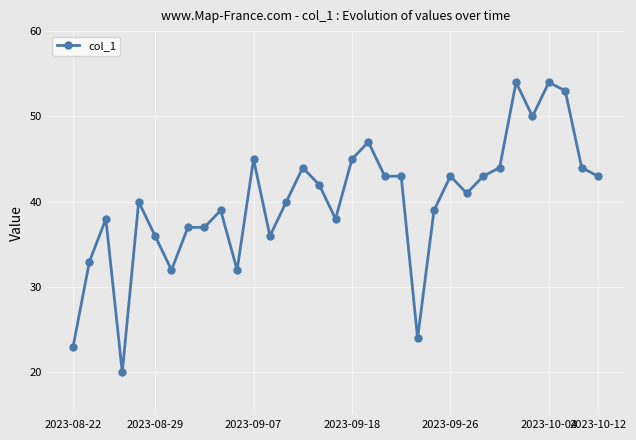

What is the difference between the maximum and minimum values?

34